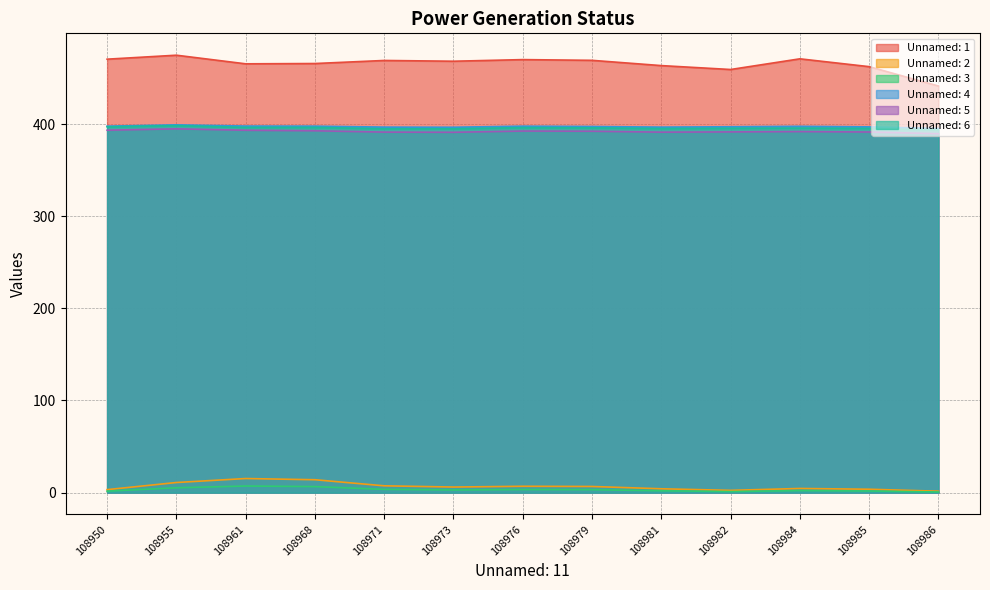

How many lines are shown in the chart?

6